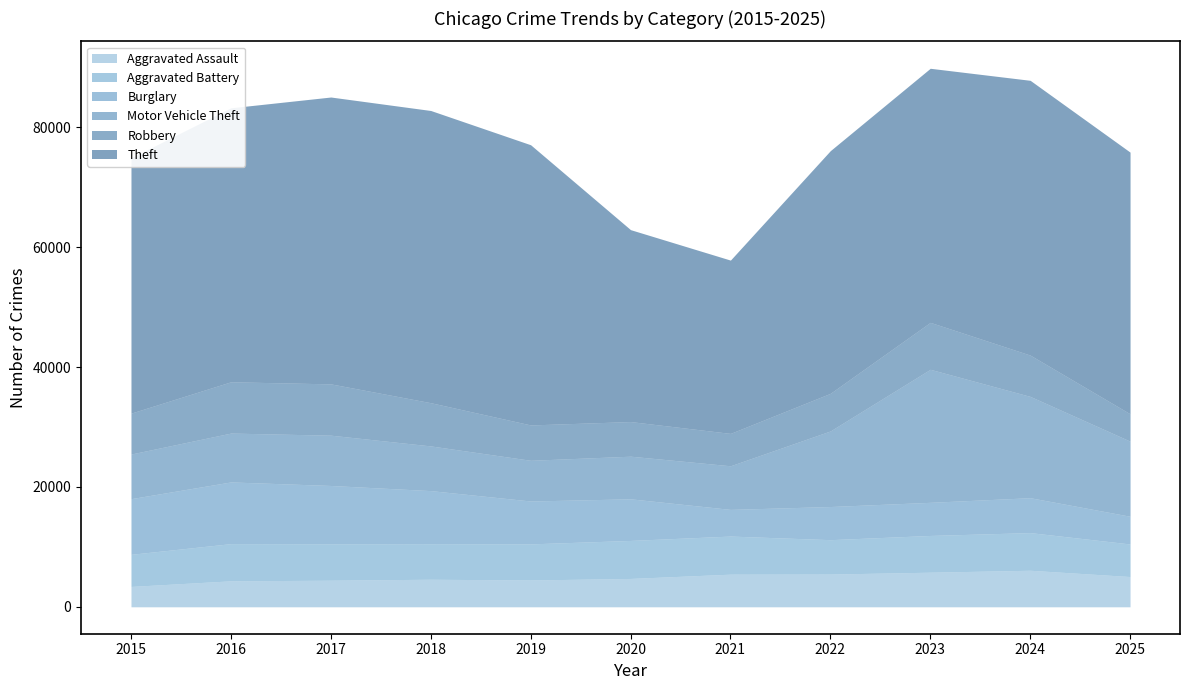

Is it true that Robbery equals 5401 at 2021?

True